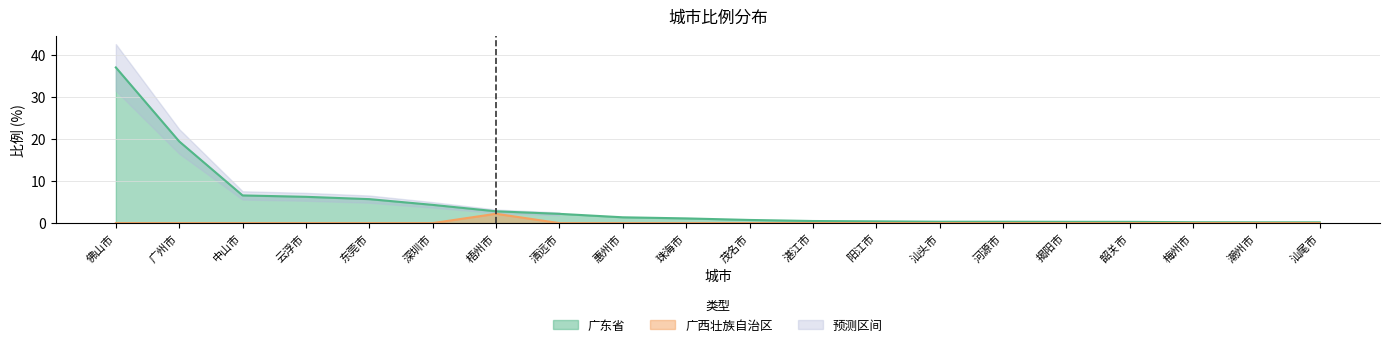

What is the label of the 12th point from the right?

惠州市